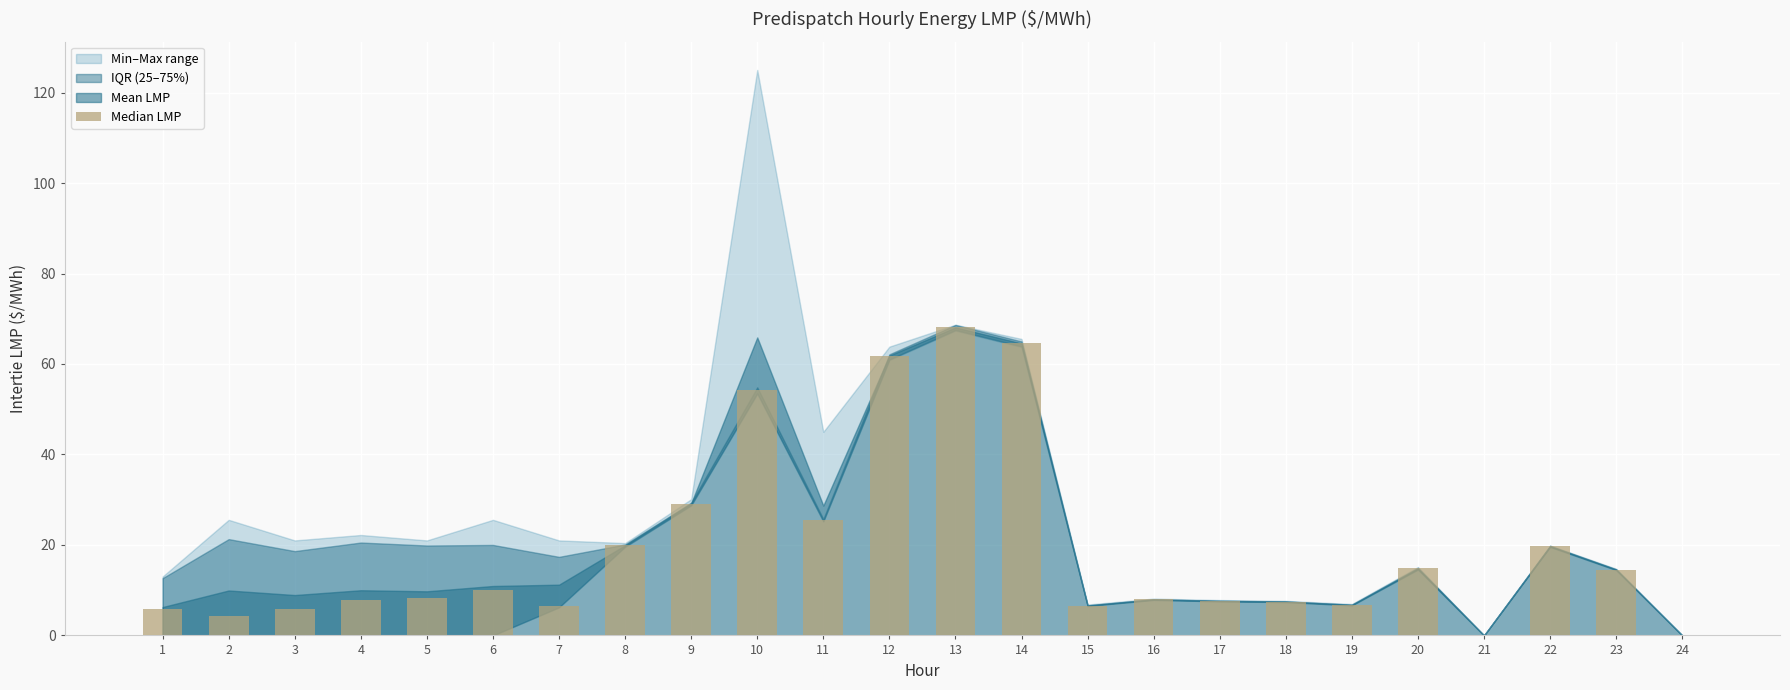

How many data points does each series have?

24